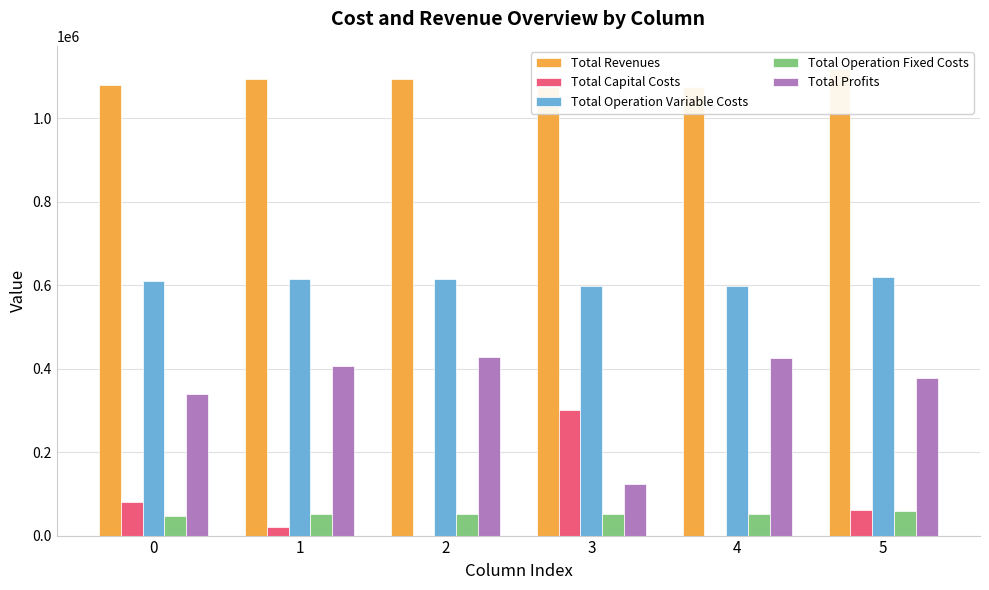

Which series has the largest total across all categories?

Total Revenues